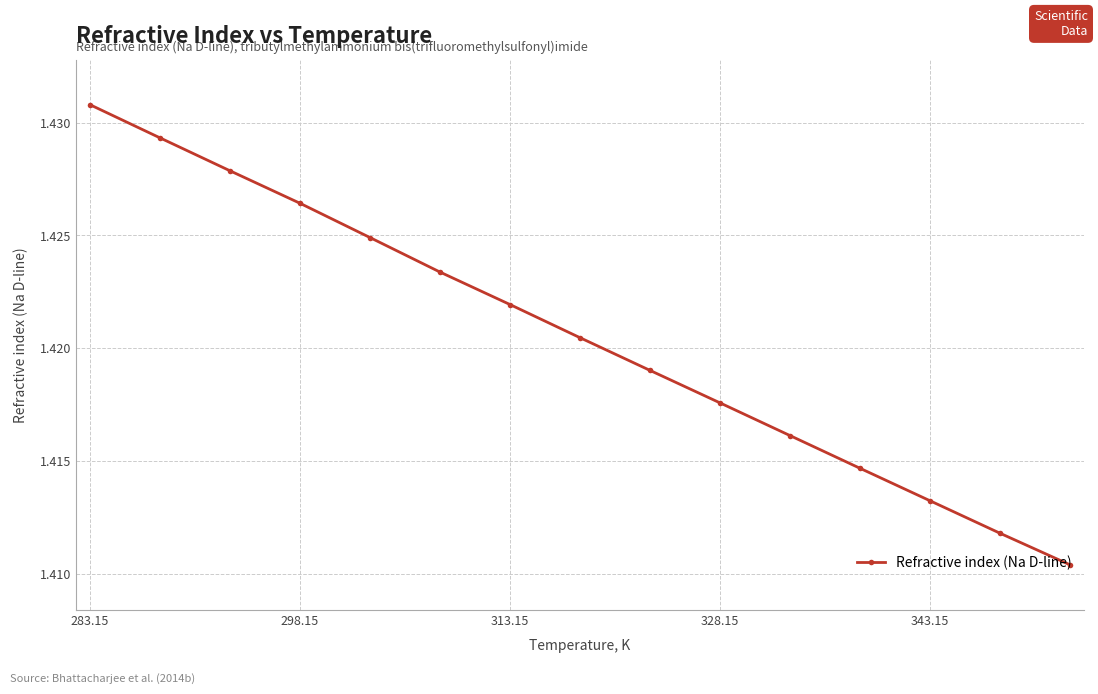

True or false: the data has more than 2 interior local peaks.

False